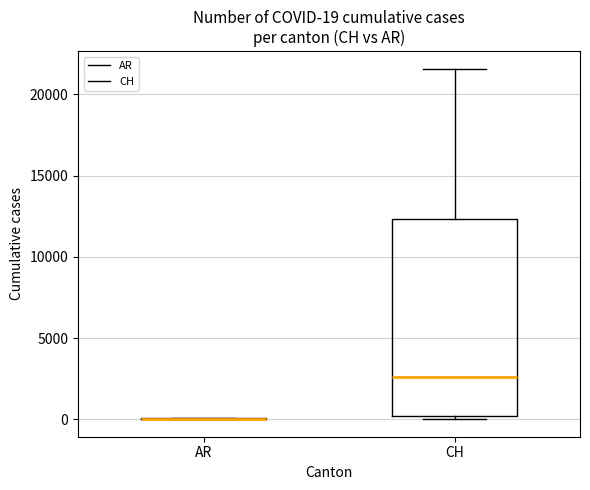

Comparing the boxes themselves (not the whiskers), which one is the tallest?

CH